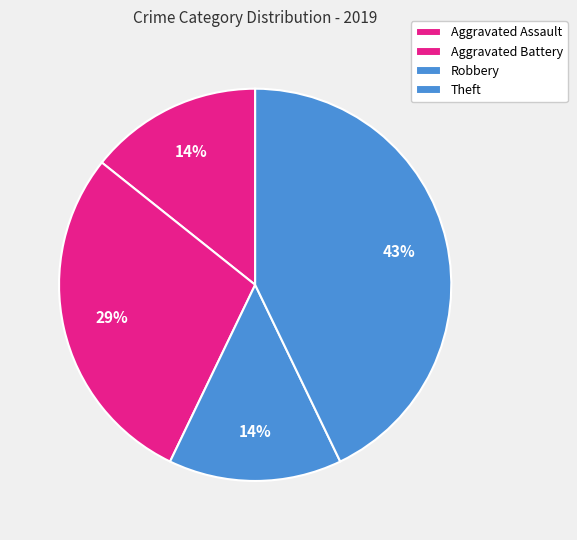

Which slice is the largest?

Theft